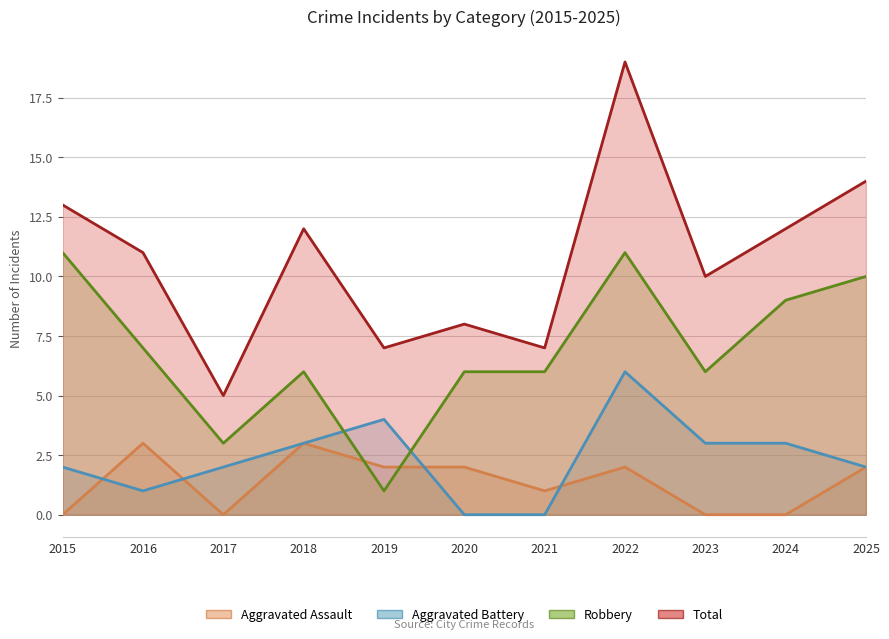

What are all the series names shown in the legend?

Aggravated Assault, Aggravated Battery, Robbery, Total